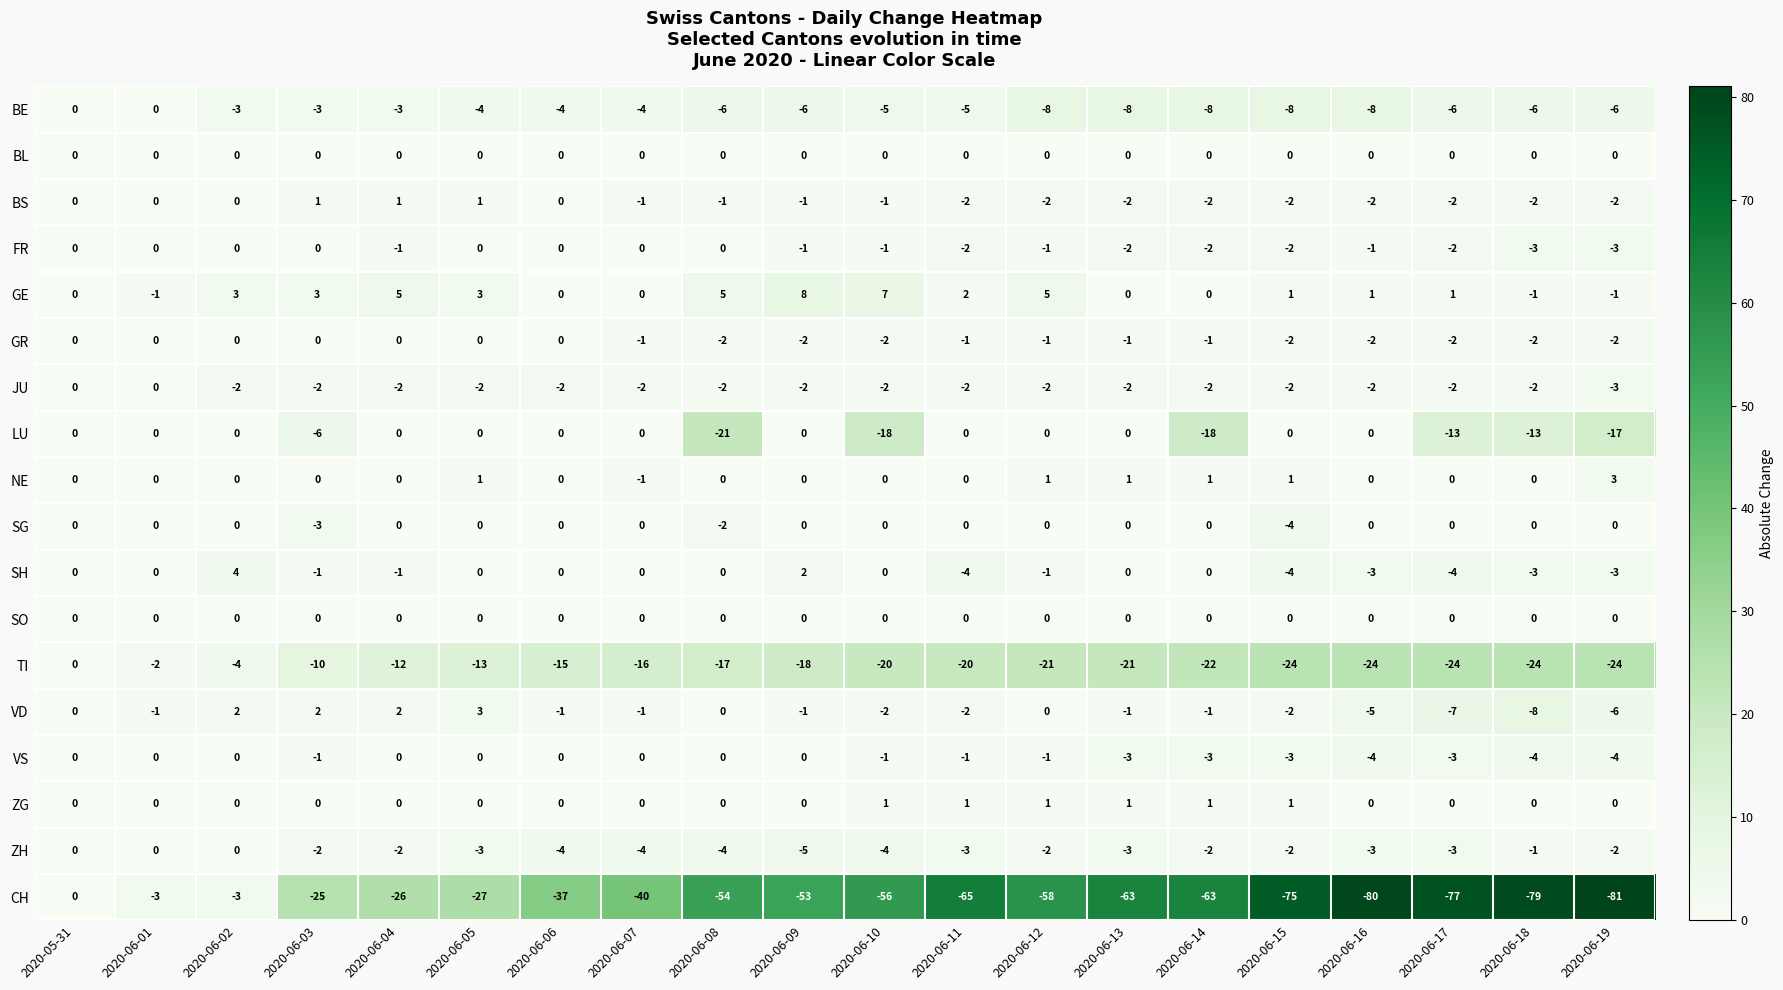

Where does the FR series first go above -1?

2020-05-31